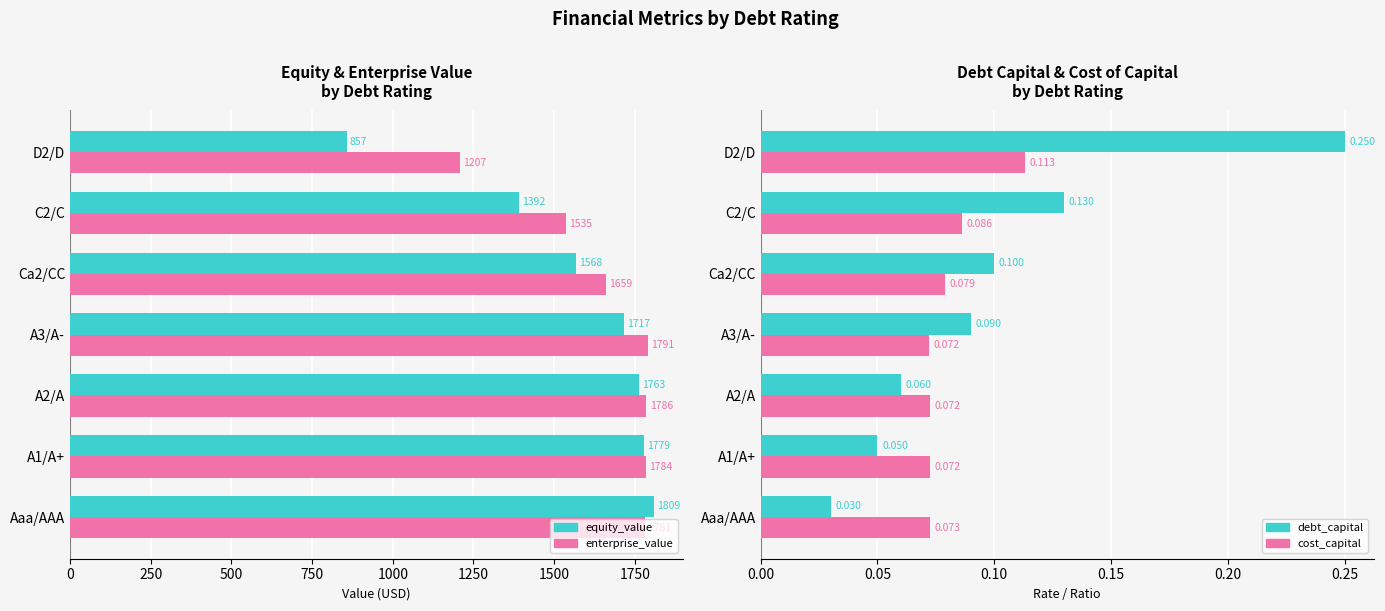

What is the maximum value shown in the chart?

1809.5